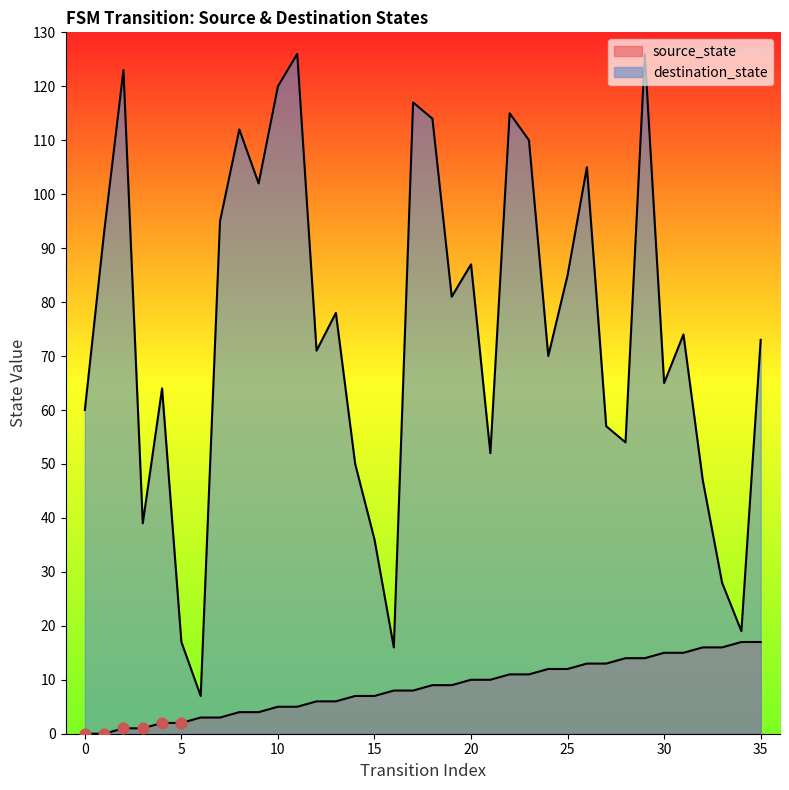

Which series has the widest spread of Y values?

destination_state